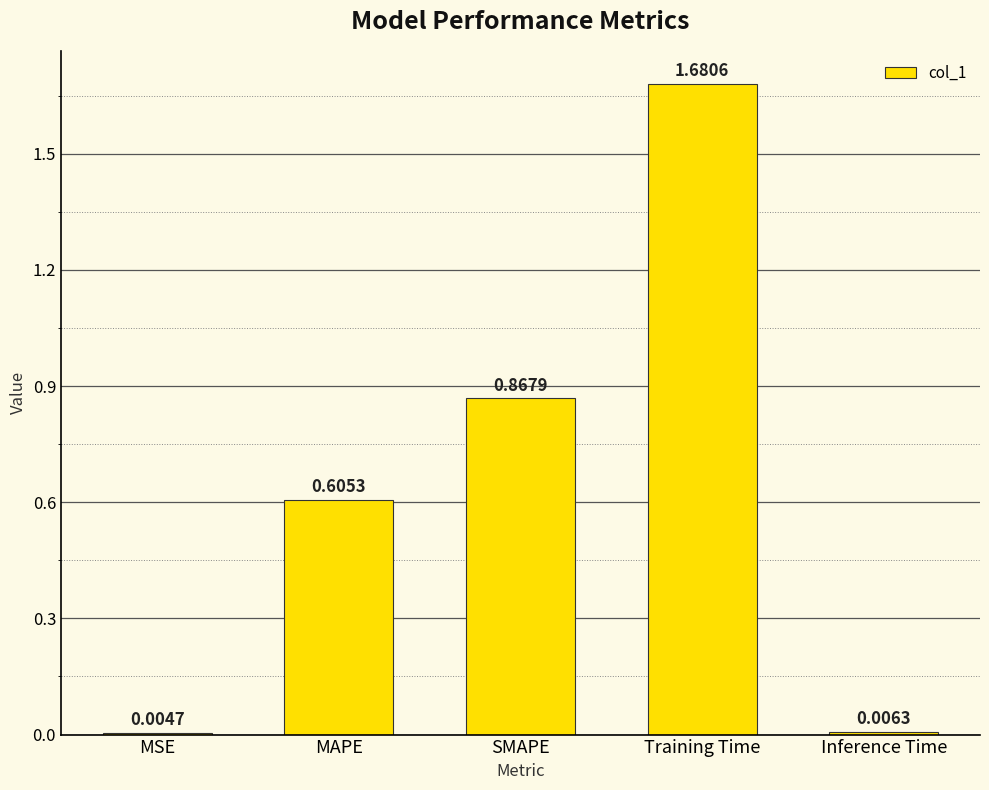

What is the change in value from SMAPE to Training Time?

+0.8